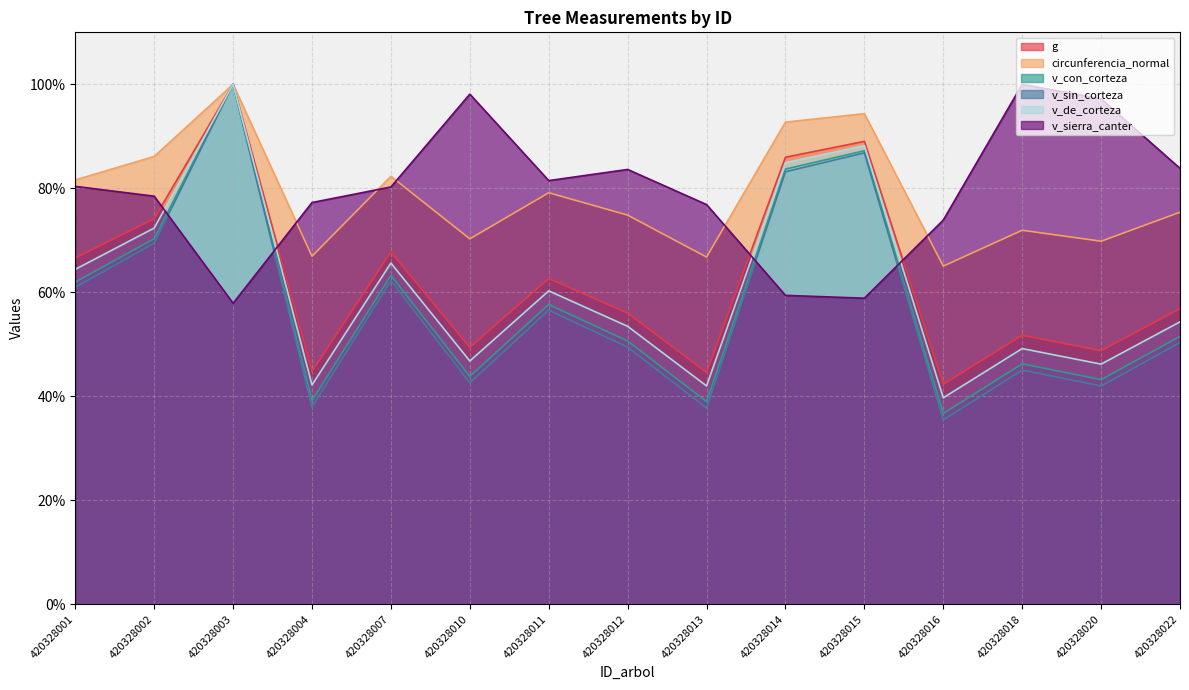

At which category does v_sierra_canter reach its first local valley?

420328003